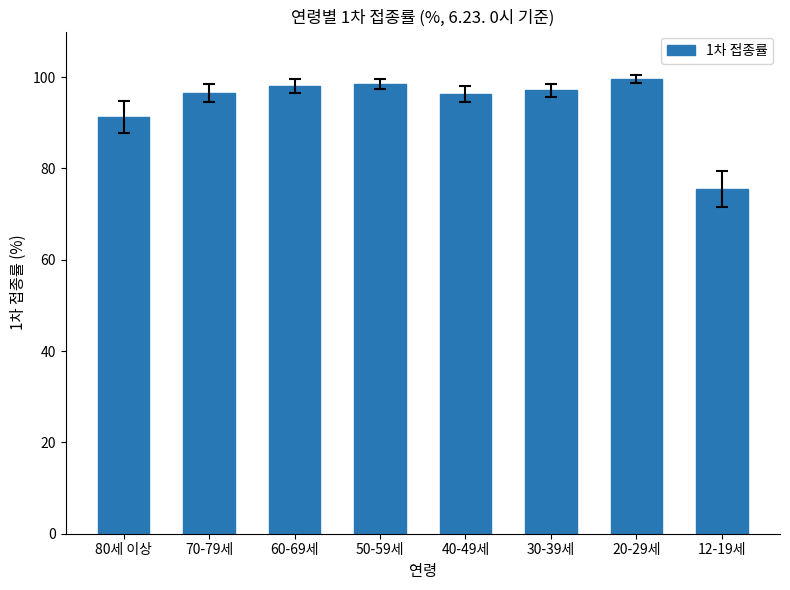

At which label is the value closest to 87?

80세 이상